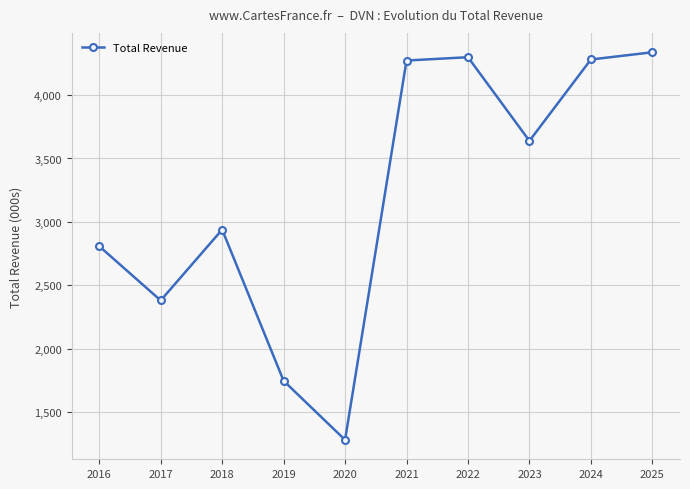

What is the minimum value shown in the chart?

1280000